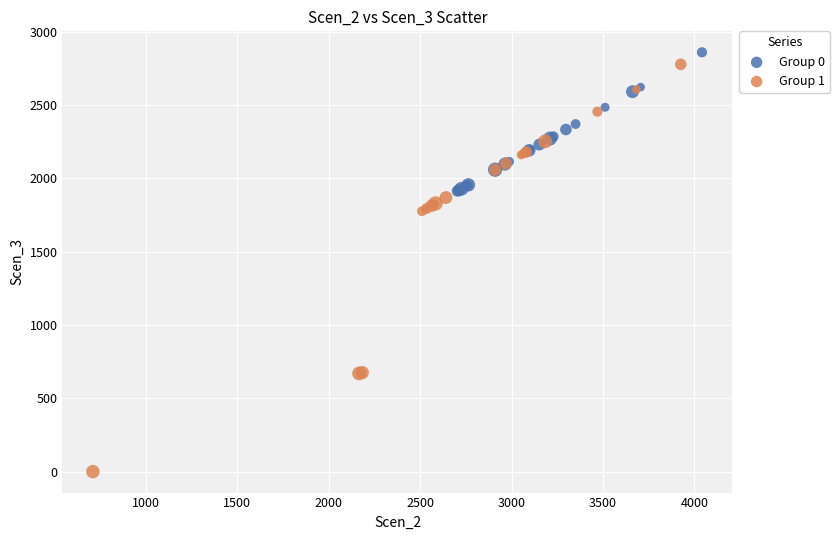

Which series has the largest Y range (max minus min)?

Group 1